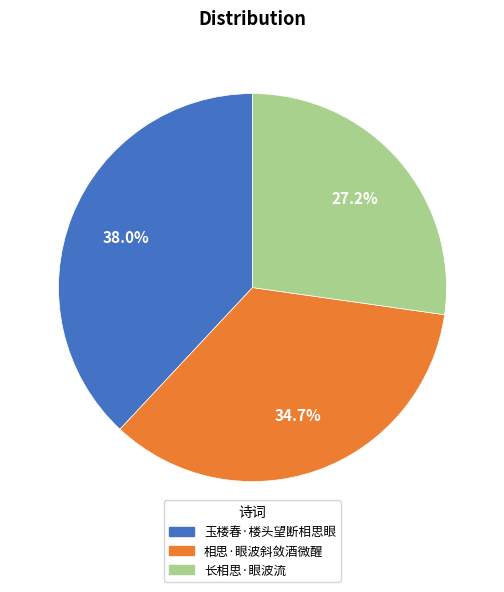

Which category has the biggest portion of the pie?

玉楼春·楼头望断相思眼